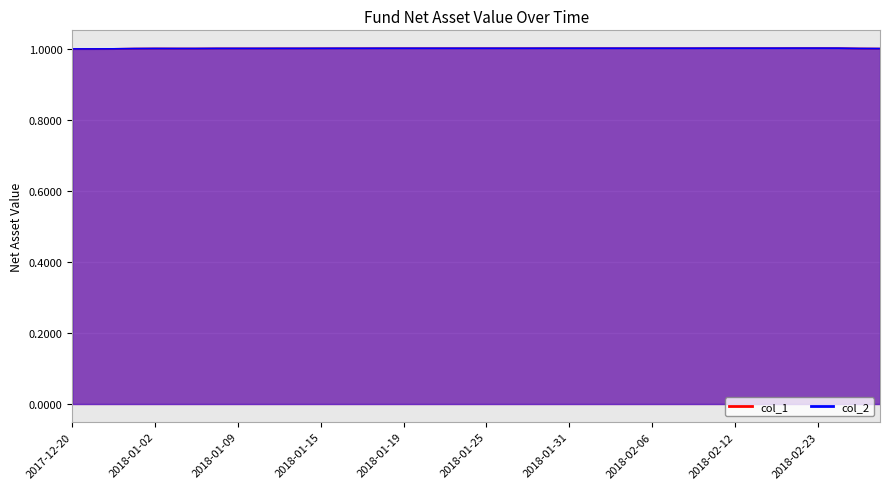

Reading left to right, what are all the values shown in this chart?

col_1: 1.0	1.0	1.0	1.0	1.0	1.0	1.0	1.0	1.0	1.0	1.0	1.0	1.0	1.0	1.0	1.0	1.0	1.0	1.0	1.0	1.0	1.0	1.0	1.0	1.0	1.0	1.0	1.0	1.0	1.0	1.0	1.0	1.0	1.0	1.0	1.0	1.0	1.0	1.0	1.0
col_2: 1.0	1.0	1.0	1.0	1.0	1.0	1.0	1.0	1.0	1.0	1.0	1.0	1.0	1.0	1.0	1.0	1.0	1.0	1.0	1.0	1.0	1.0	1.0	1.0	1.0	1.0	1.0	1.0	1.0	1.0	1.0	1.0	1.0	1.0	1.0	1.0	1.0	1.0	1.0	1.0